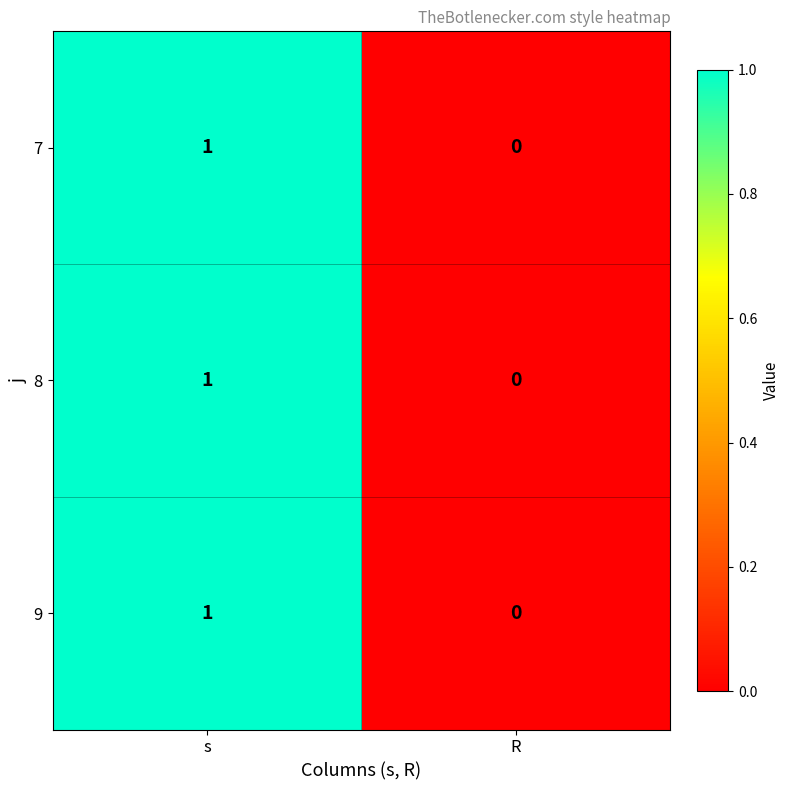

The value of 9 at s is 2. True or false?

False